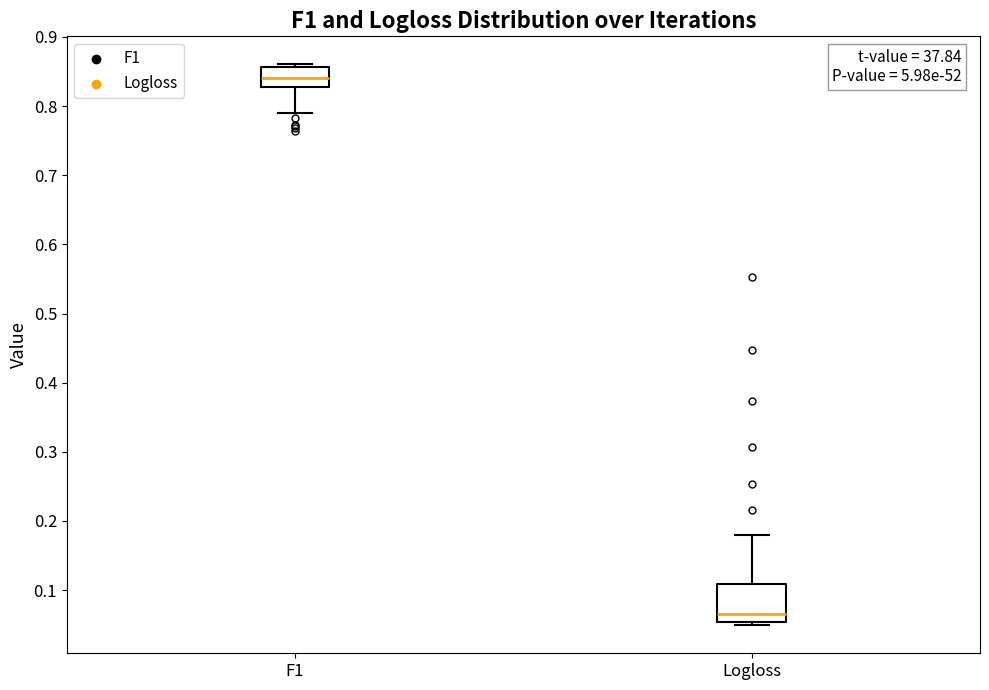

Reading left to right, transcribe this box plot: for each box, give where its median line is, the range the box spans, and where its two whiskers end, as read against the y-axis. The values are not printed on the chart, so give them approximately, as read against the axis.

F1: median 0.84, box 0.83 to 0.86, whiskers 0.79 to 0.86 (just above the box's upper edge)
Logloss: median 0.07, box 0.05 to 0.11, whiskers 0.05 (just below the box's lower edge) to 0.18